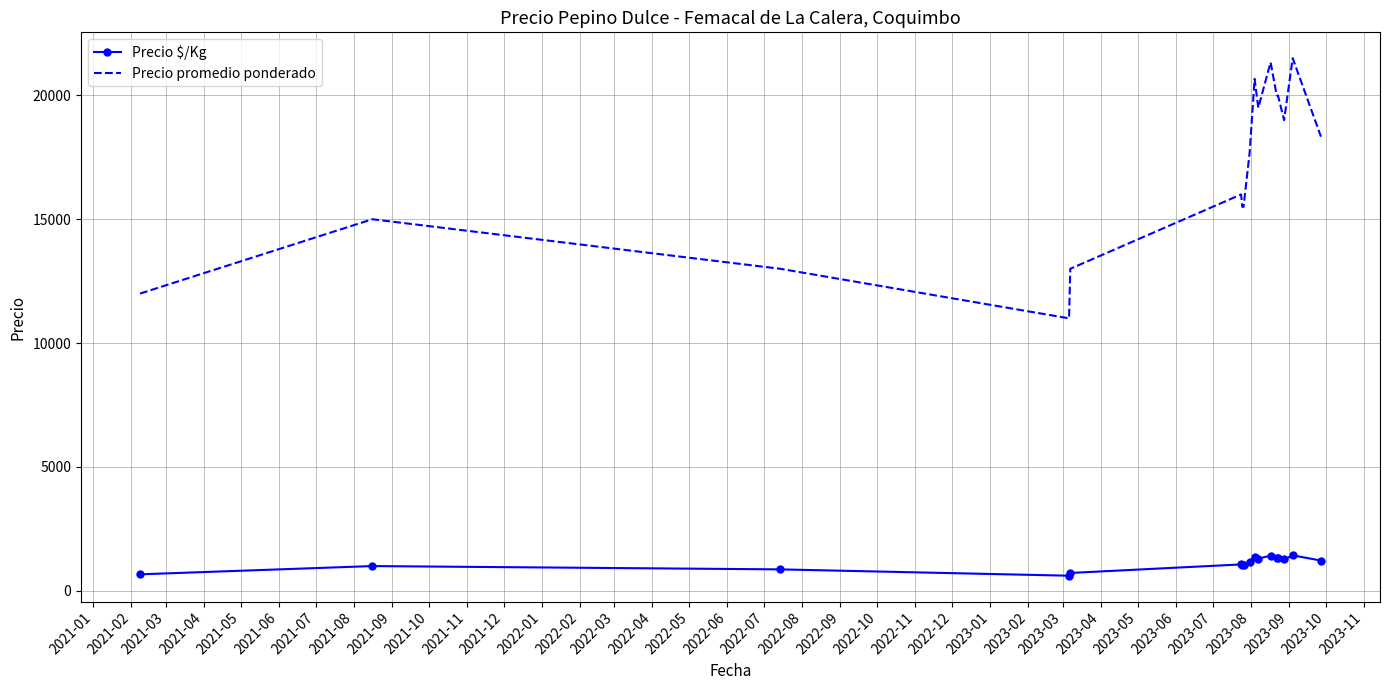

What is the sum of all Precio $/Kg values?

18869.1